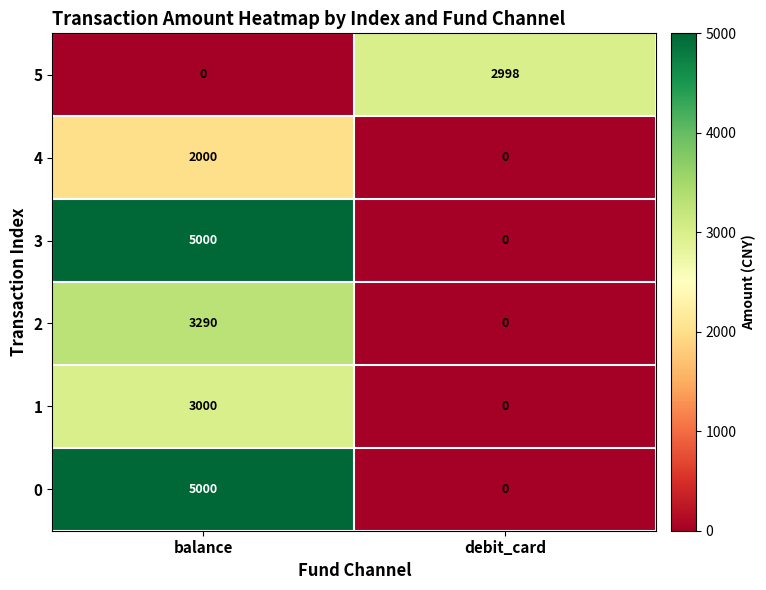

How many data points does each series have?

2